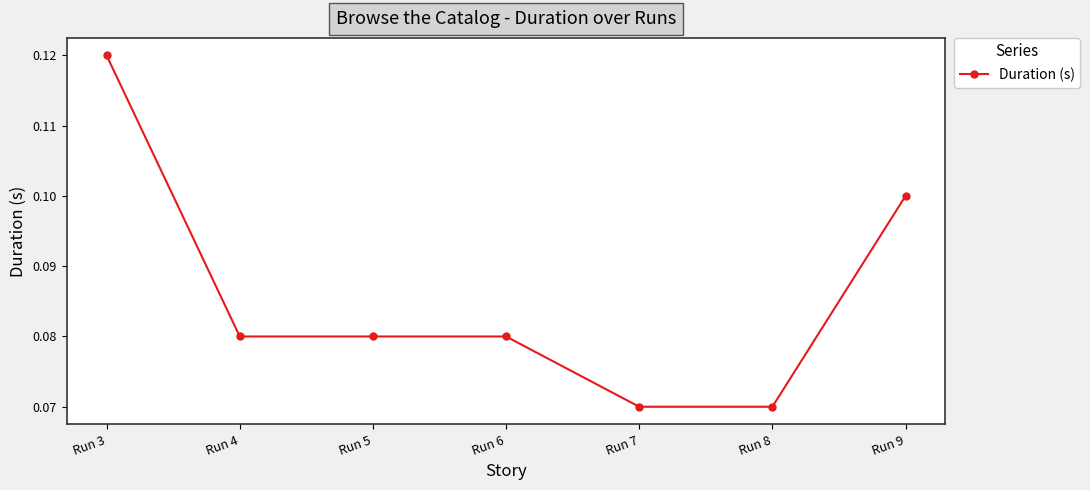

At which category does the chart reach its peak across all series?

Run 3